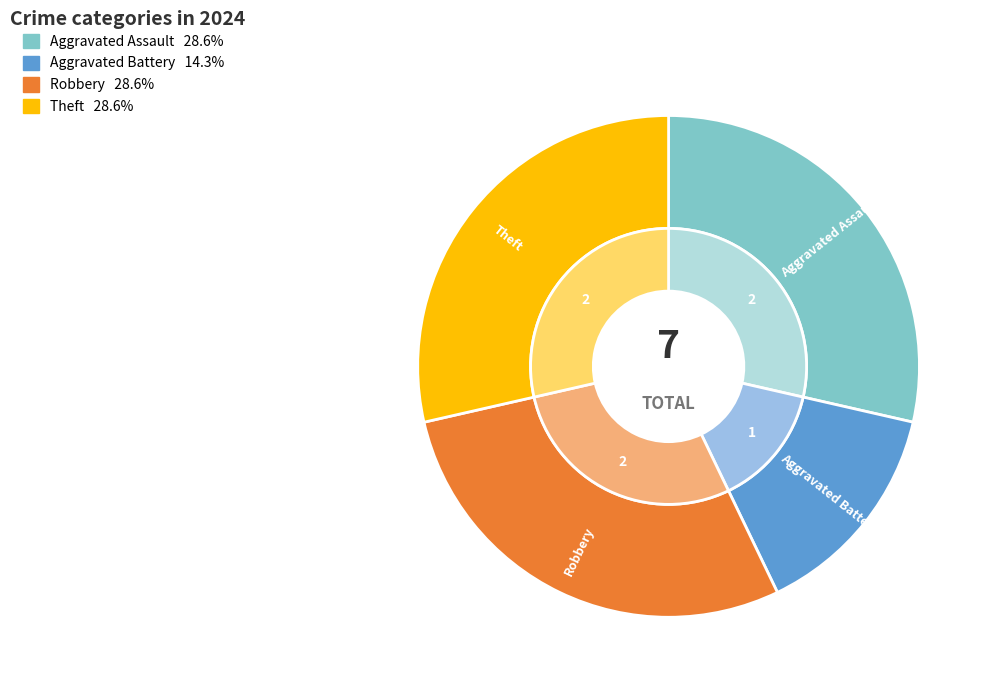

Approximately how many times larger is the value at Aggravated Assault compared to Aggravated Battery?

2.0